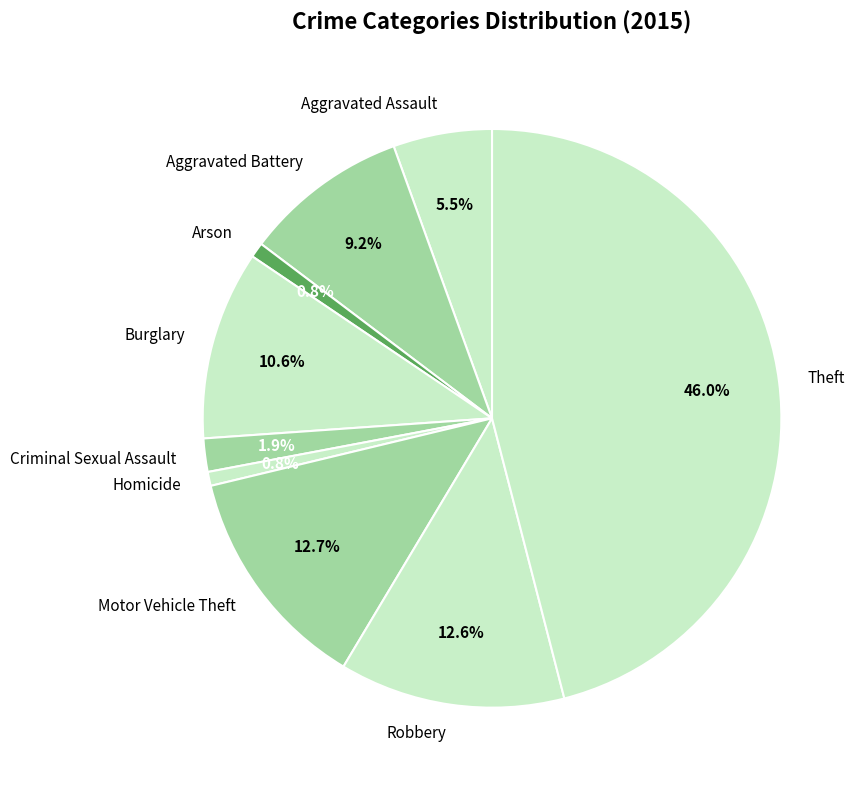

What percentage is the Motor Vehicle Theft slice, to the nearest percent?

13%